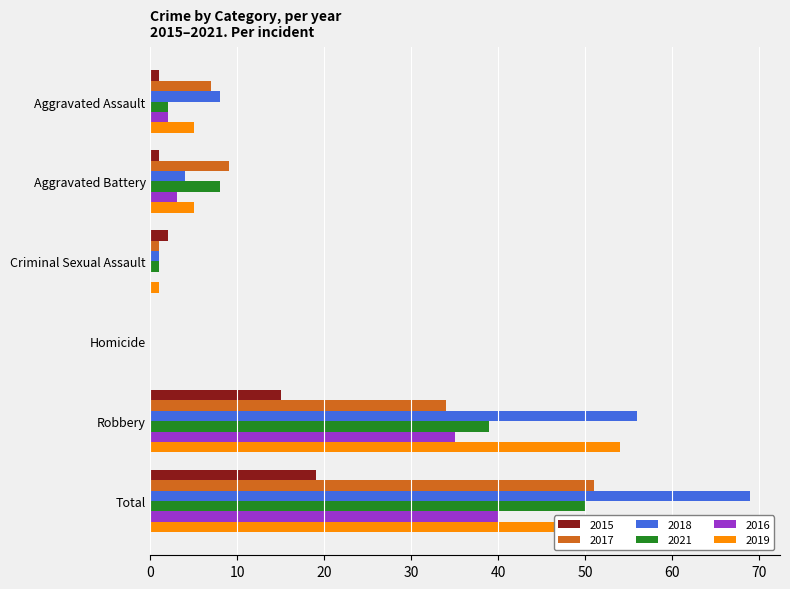

Rank the categories by 2021 value from highest to lowest.

Total, Robbery, Aggravated Battery, Aggravated Assault, Criminal Sexual Assault, Homicide